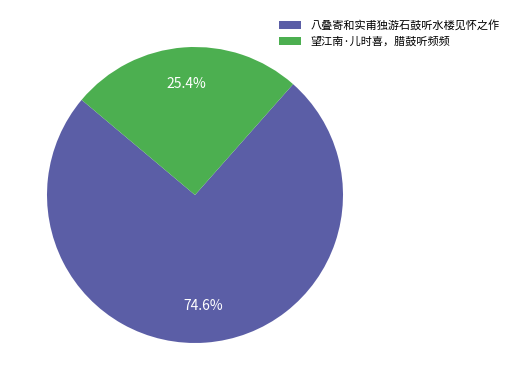

What is the ratio of the value at 八叠寄和实甫独游石鼓听水楼见怀之作 to the value at 望江南·儿时喜，腊鼓听频频?

2.9